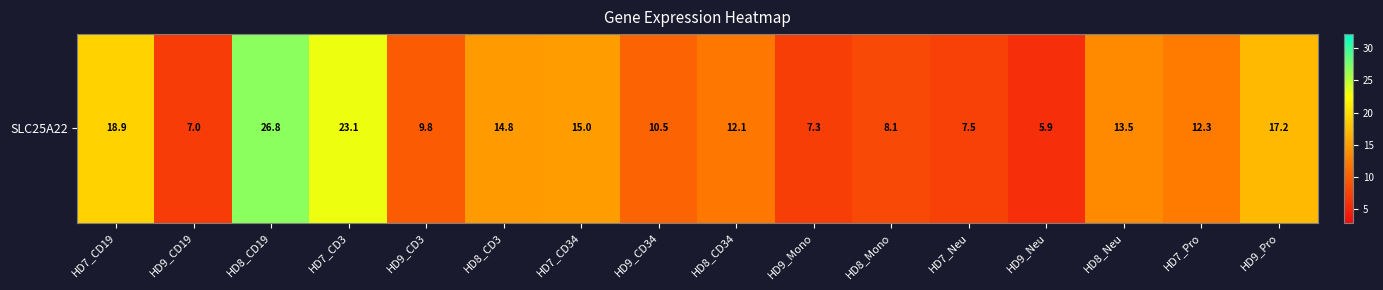

Rank the categories by value from highest to lowest.

HD8_CD19, HD7_CD3, HD7_CD19, HD9_Pro, HD7_CD34, HD8_CD3, HD8_Neu, HD7_Pro, HD8_CD34, HD9_CD34, HD9_CD3, HD8_Mono, HD7_Neu, HD9_Mono, HD9_CD19, HD9_Neu